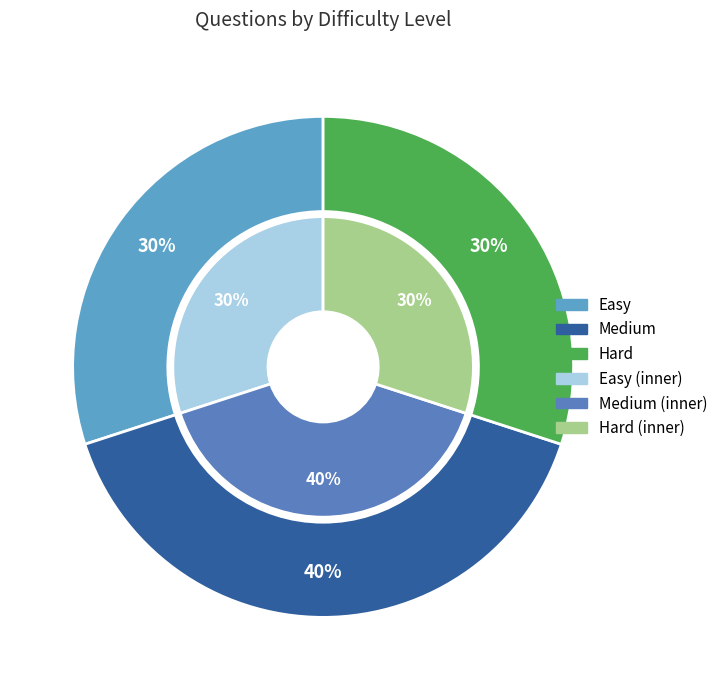

True or false: Medium accounts for 40% of the total.

True